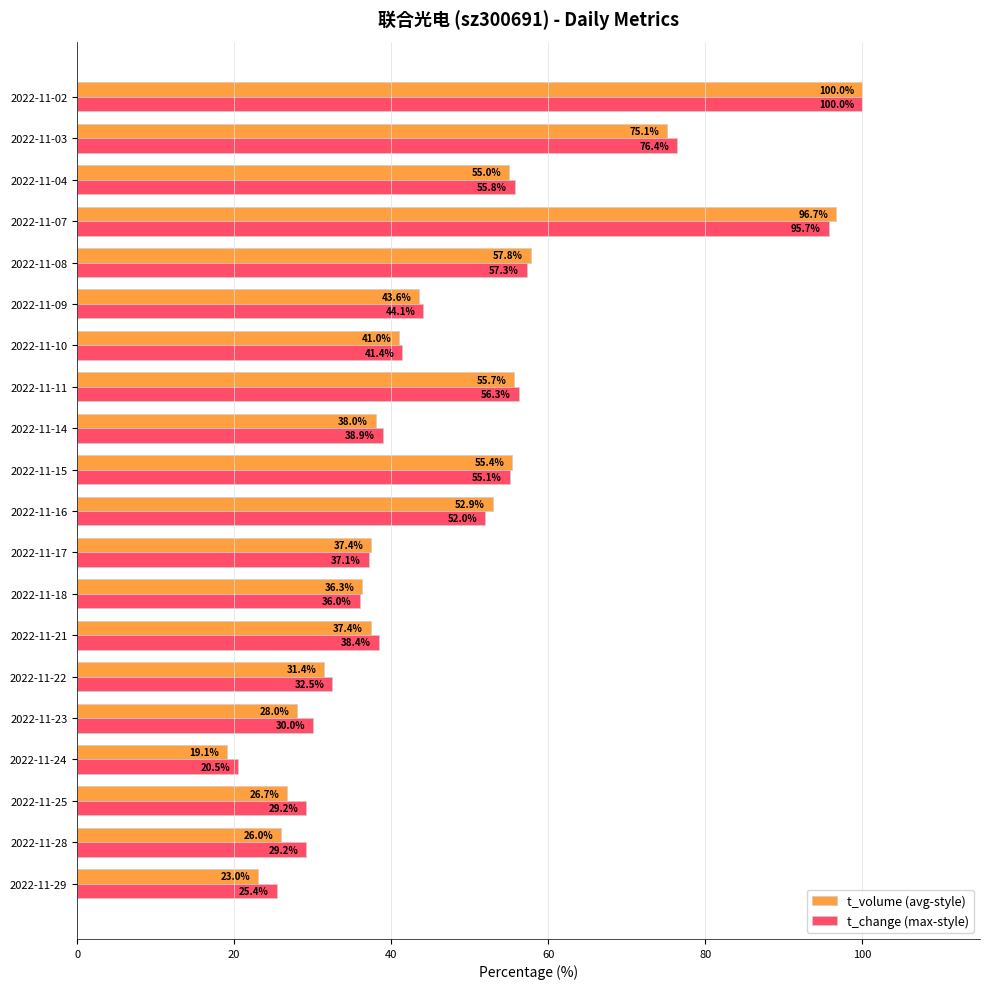

At 2022-11-18, list the series in order from smallest to largest.

t_change (max-style), t_volume (avg-style)